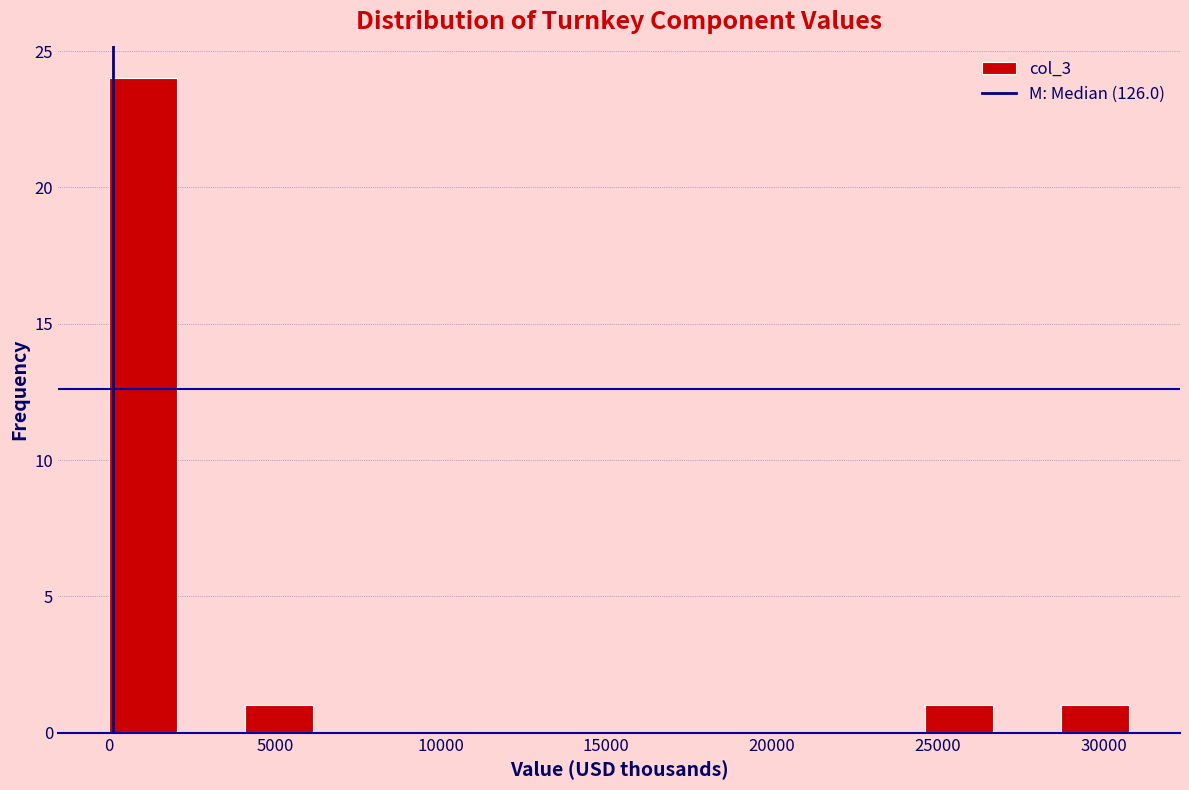

Reading left to right, transcribe this chart: for each bar, give the range it covers on the x-axis and its height. Neither the bar edges nor the heights are printed on the chart, so give them approximately, as read against the axes.

0 to 2000: 24
2000 to 4000: 0
4000 to 6000: 1
6000 to 8000: 0
8000 to 10500: 0
10500 to 12500: 0
12500 to 14500: 0
14500 to 16500: 0
16500 to 18500: 0
18500 to 20500: 0
20500 to 22500: 0
22500 to 24500: 0
24500 to 26500: 1
26500 to 28500: 0
28500 to 31000: 1